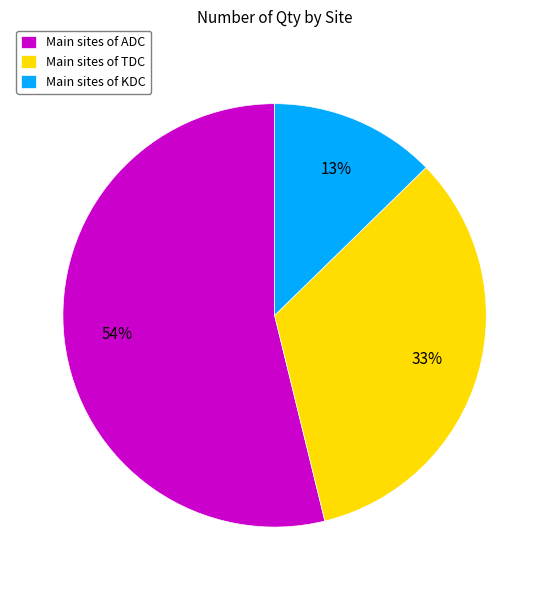

To the nearest percent, what is the difference between the largest and smallest slice percentages?

41%